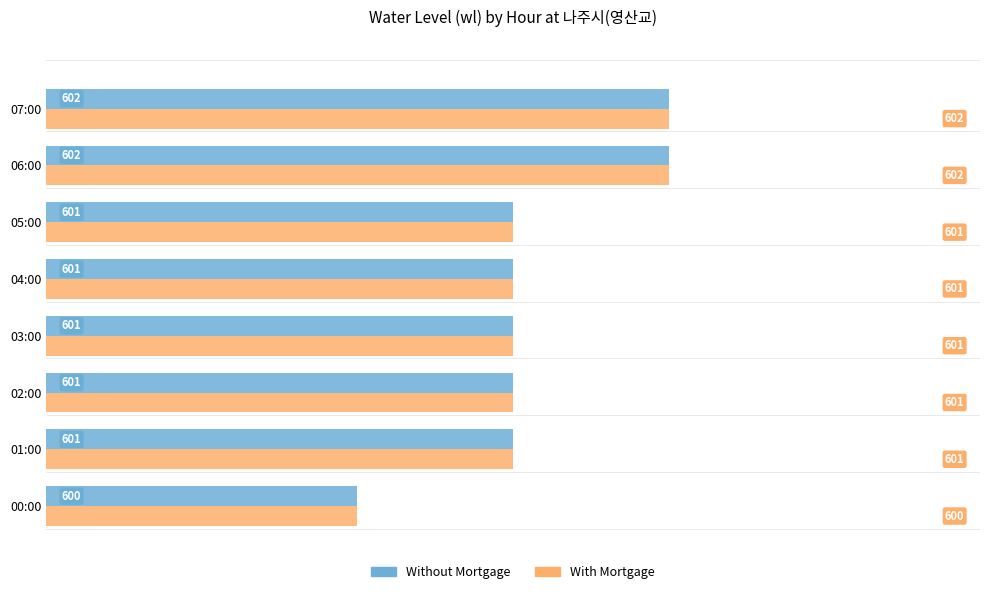

What is the total value across all series at 00:00?

1200